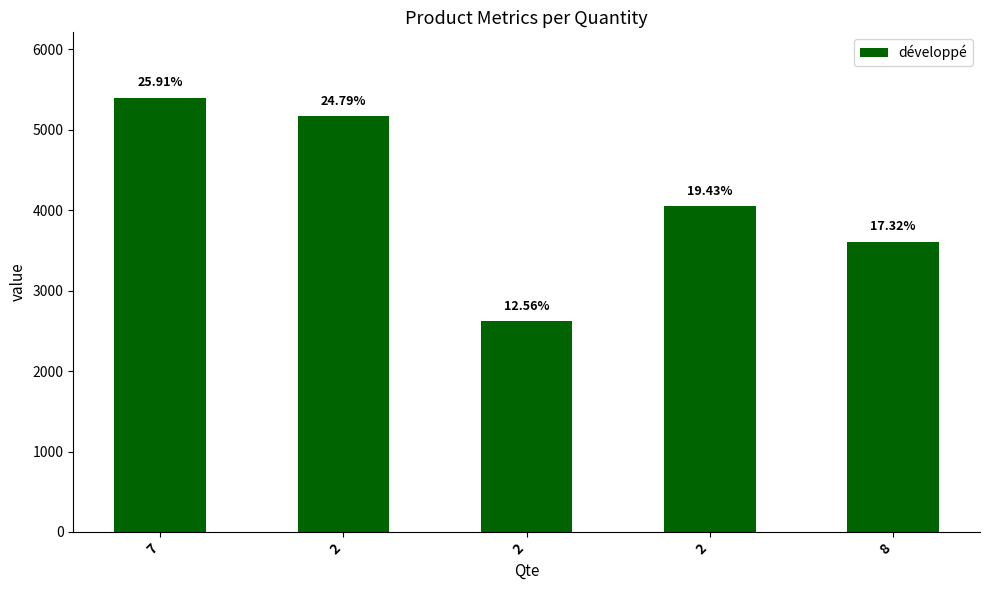

Reading left to right, what are all the values shown in this chart?

7=5400	2=5166	2=2617	2=4050	8=3610